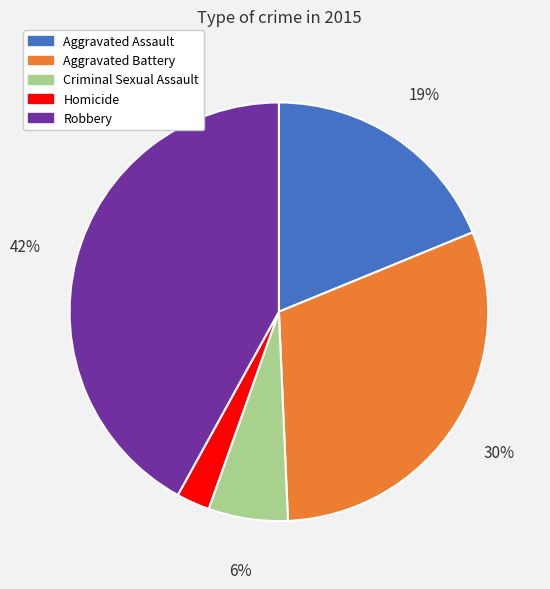

Rank the categories by value from lowest to highest.

Homicide, Criminal Sexual Assault, Aggravated Assault, Aggravated Battery, Robbery